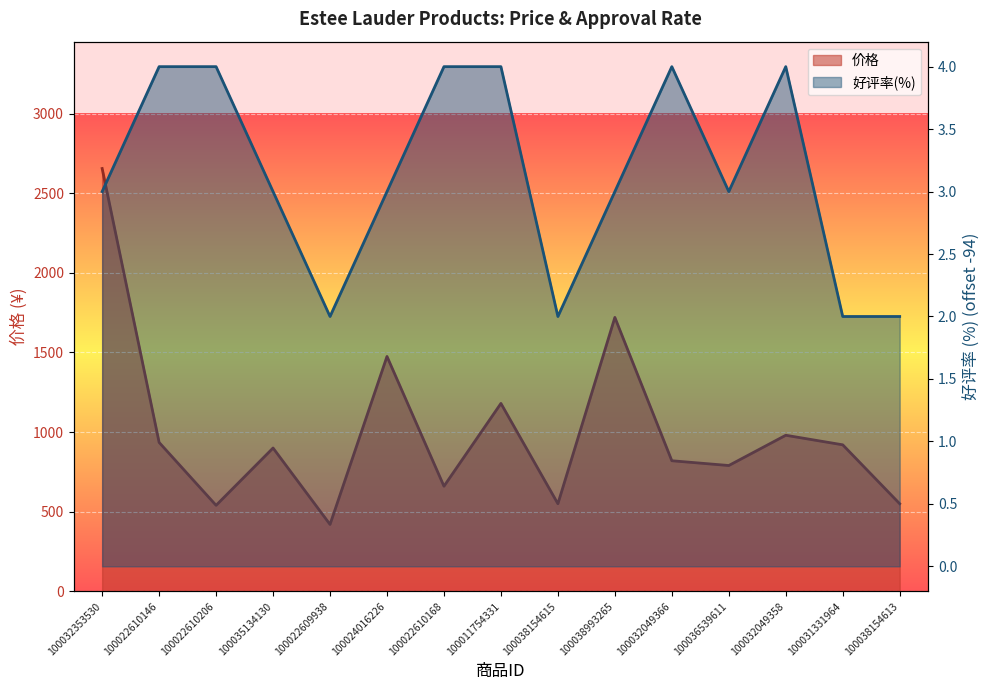

Between 100038154615 and 100022610206, which is larger?

100038154615